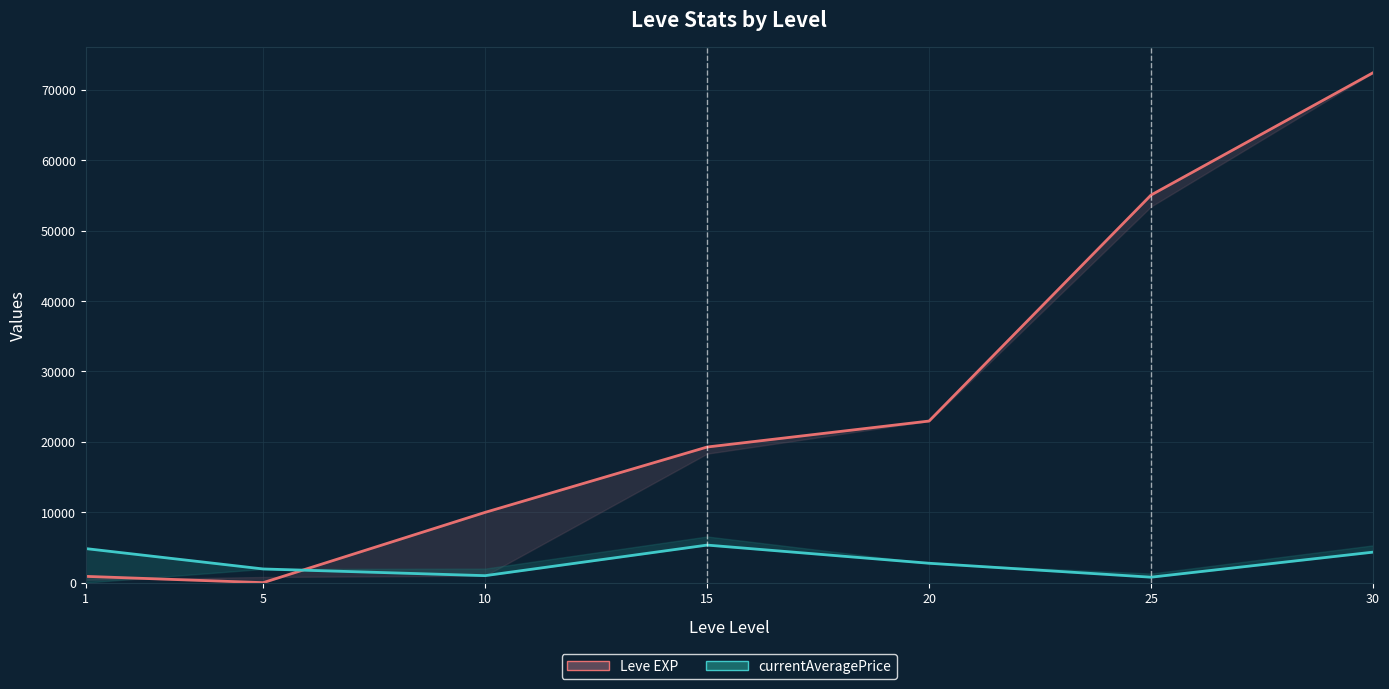

True or false: currentAveragePrice line and Leve EXP line cross at least once.

True